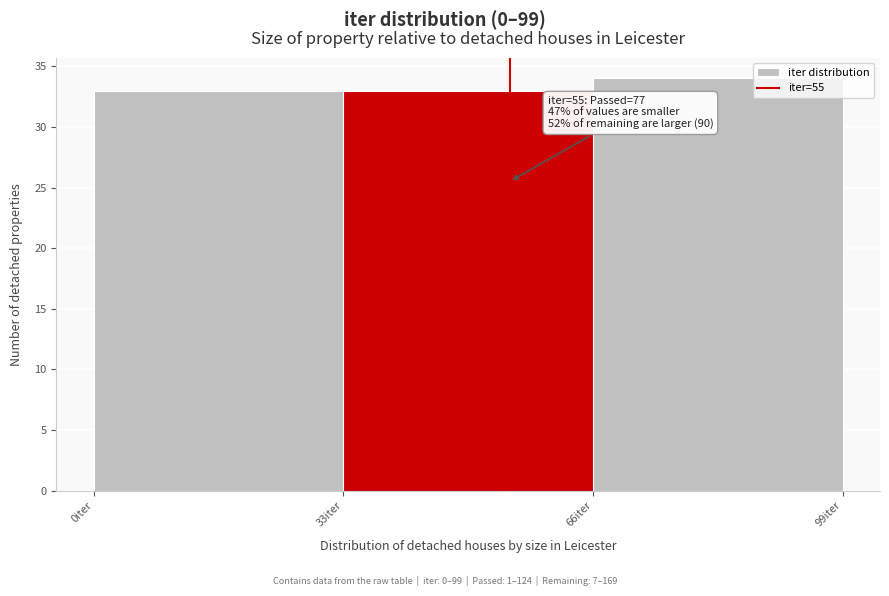

Which range on the x-axis has the tallest bar?

66 to 99